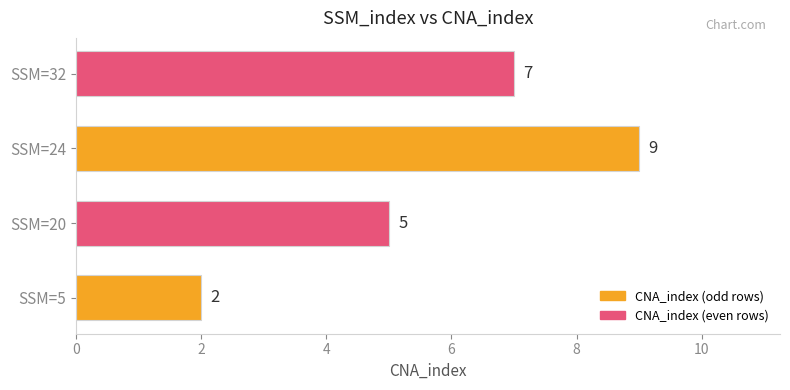

Does the chart contain stacked bars?

No